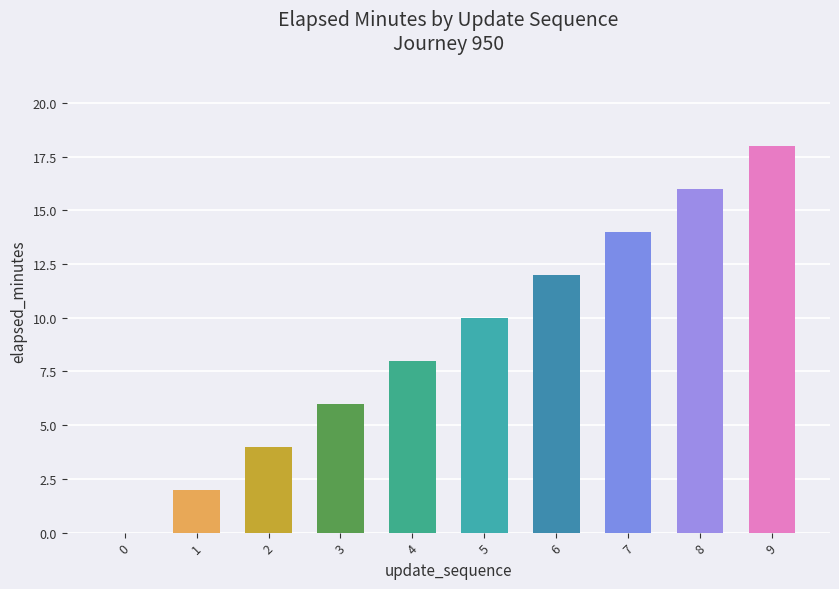

What is the sum of the values at 9 and 1?

20